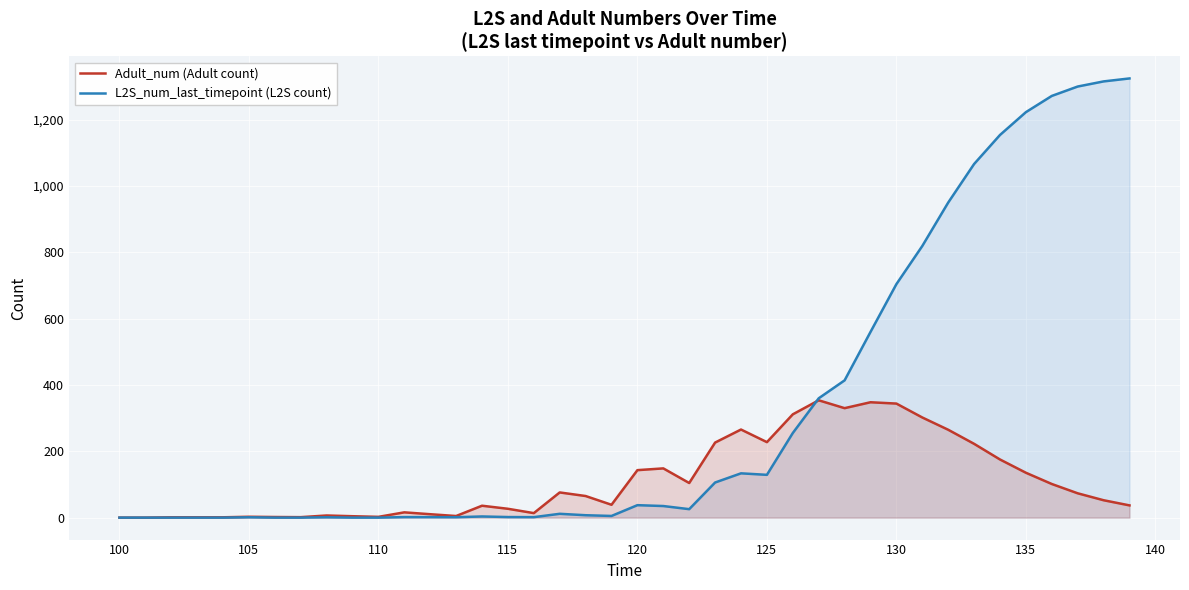

Which series has the largest total across all categories?

L2S_num_last_timepoint (L2S count)